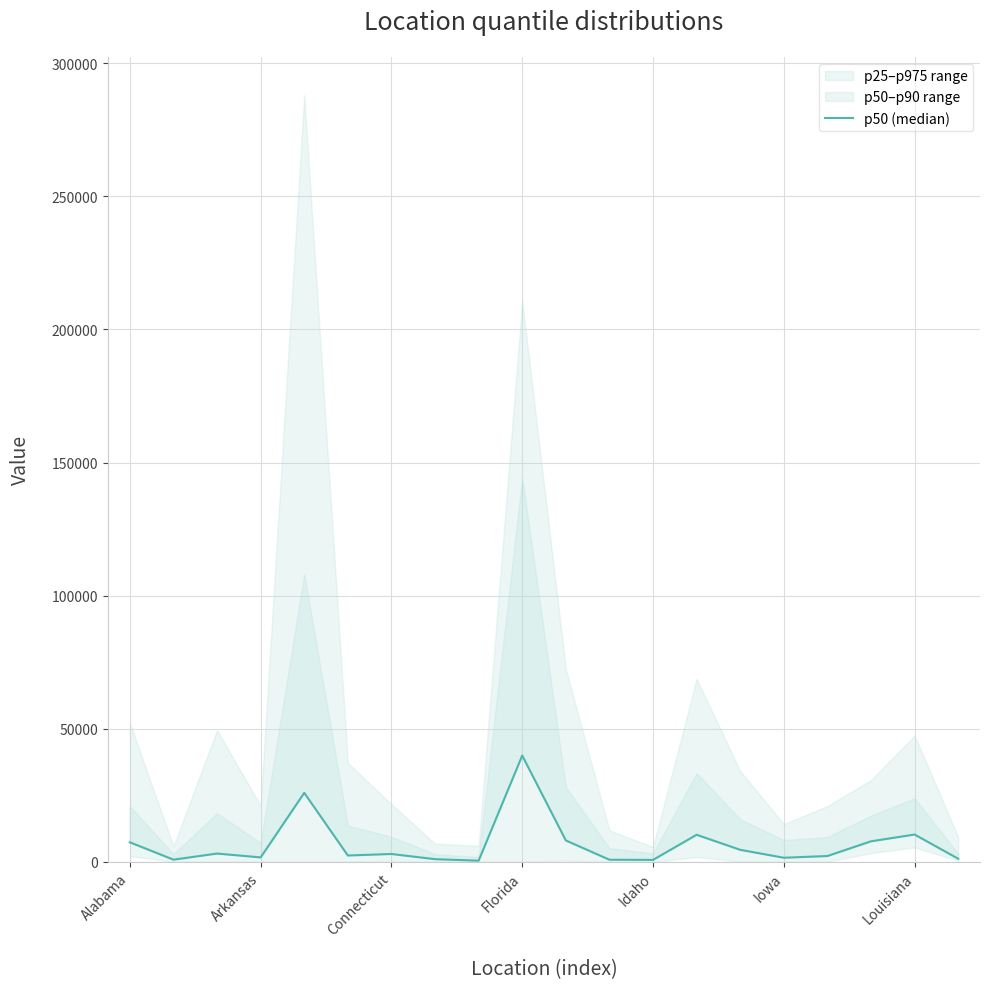

Reading left to right, list all the values displayed in this chart.

7315	793	3087	1637	25889	2363	2924	975	413	39903	8018	766	704	10137	4490	1512	2164	7687	10232	1138